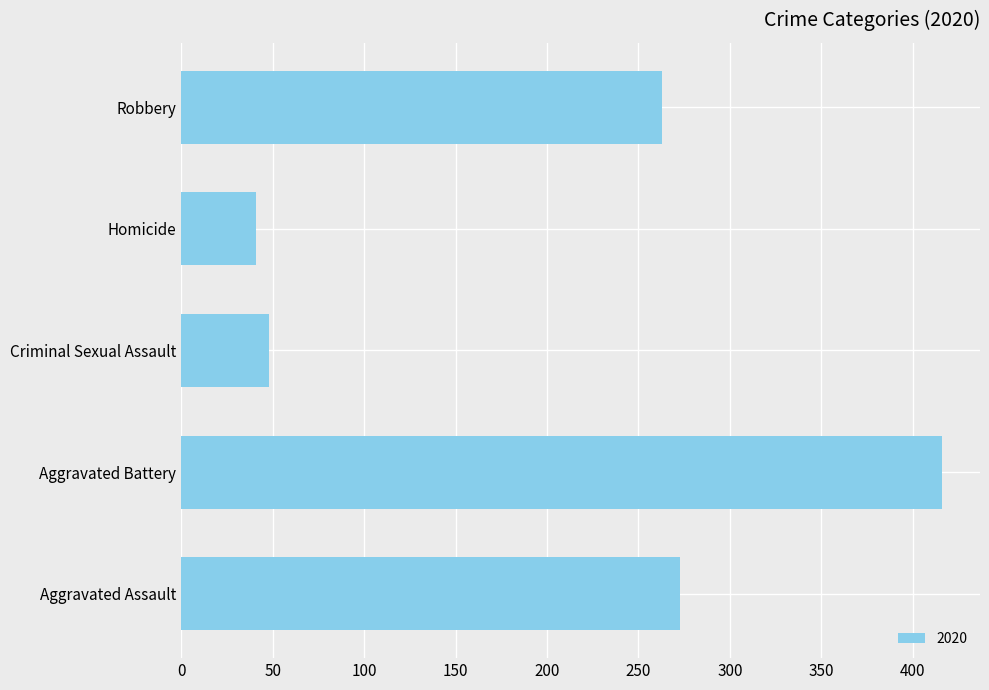

True or false: the data shows 263 at Robbery.

True